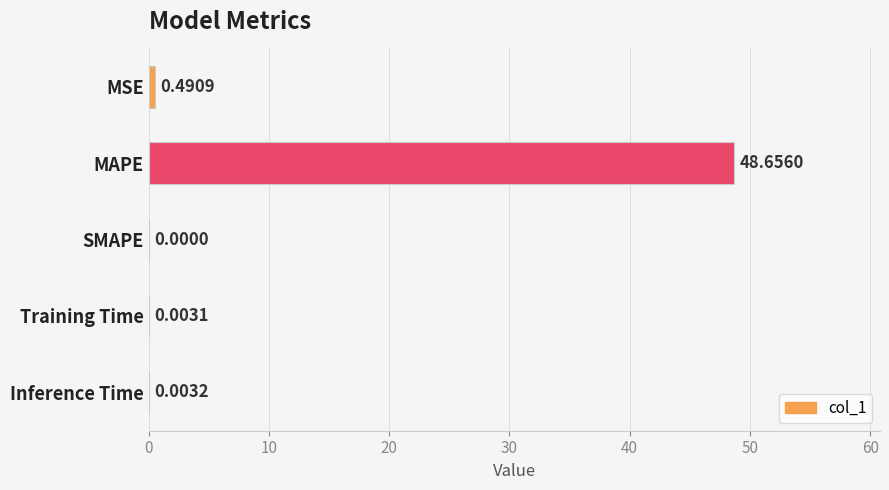

What is the sum of all values?

49.2